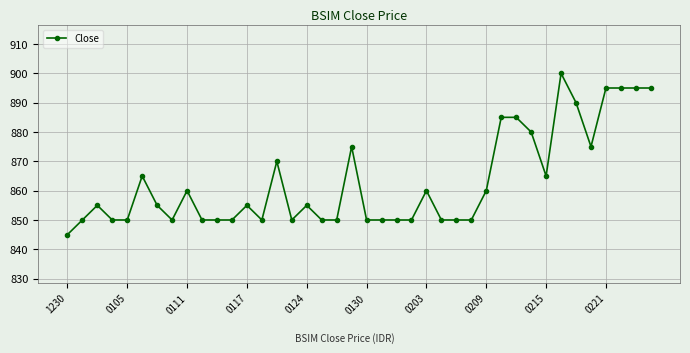

What is the maximum value shown in the chart?

900